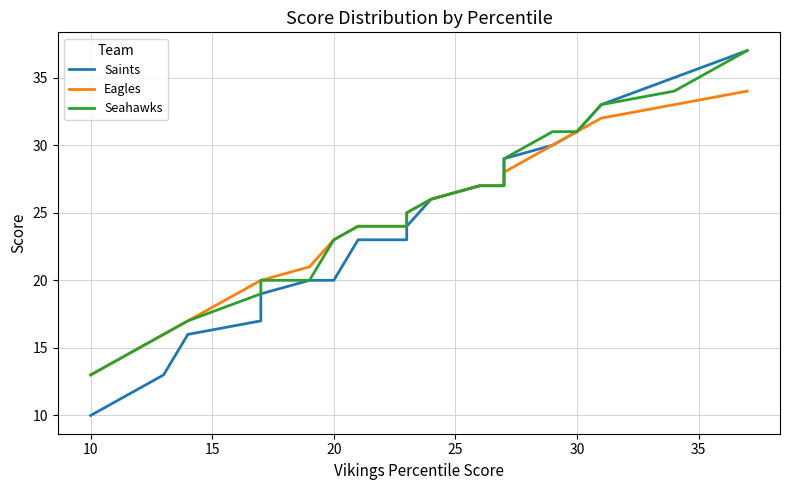

What is the value of the Saints point at the 18th from the left?

35